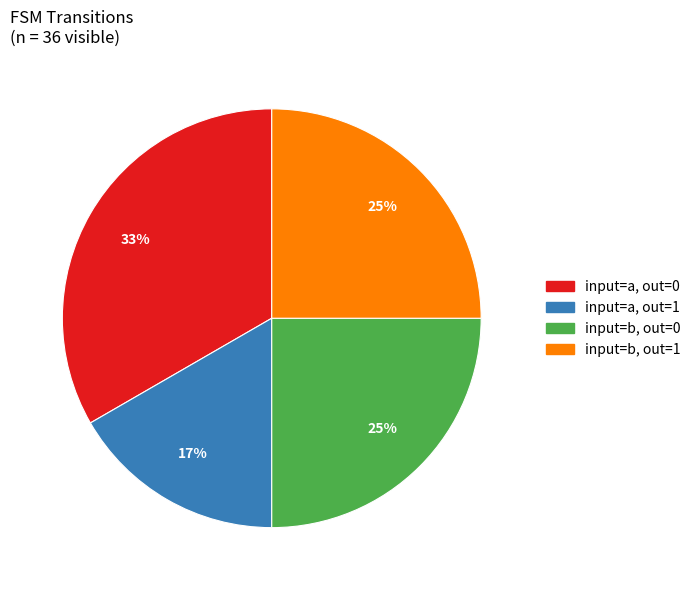

Is there a majority slice in this chart?

No